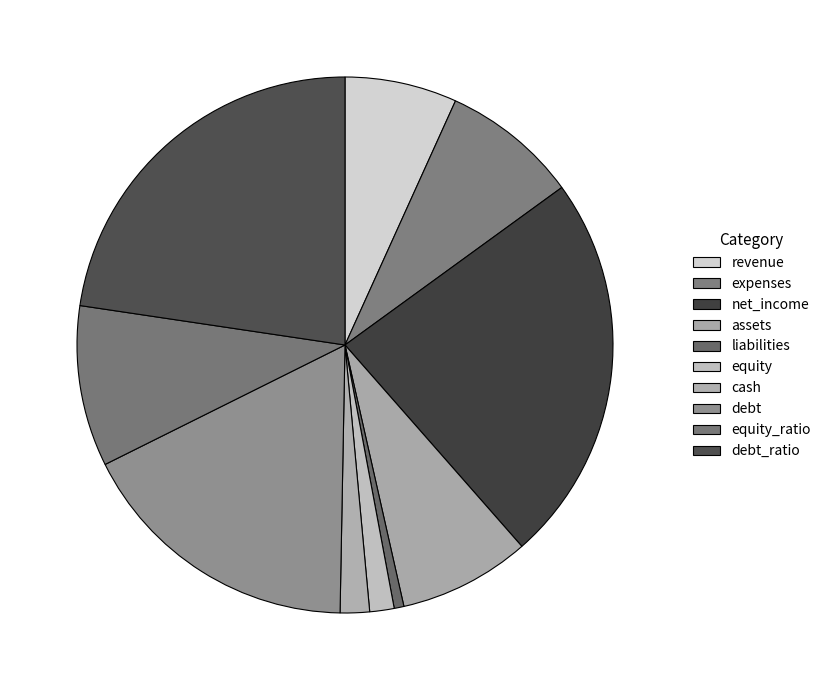

Which category has the smallest portion of the pie?

liabilities